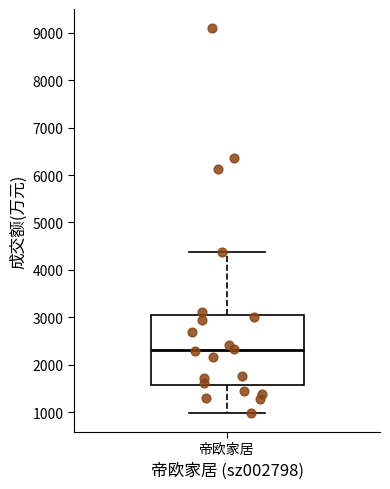

Where does the upper whisker of the box for 帝欧家居 end on the y-axis? The values are not printed on the chart, so give them approximately, as read against the axis.

4400